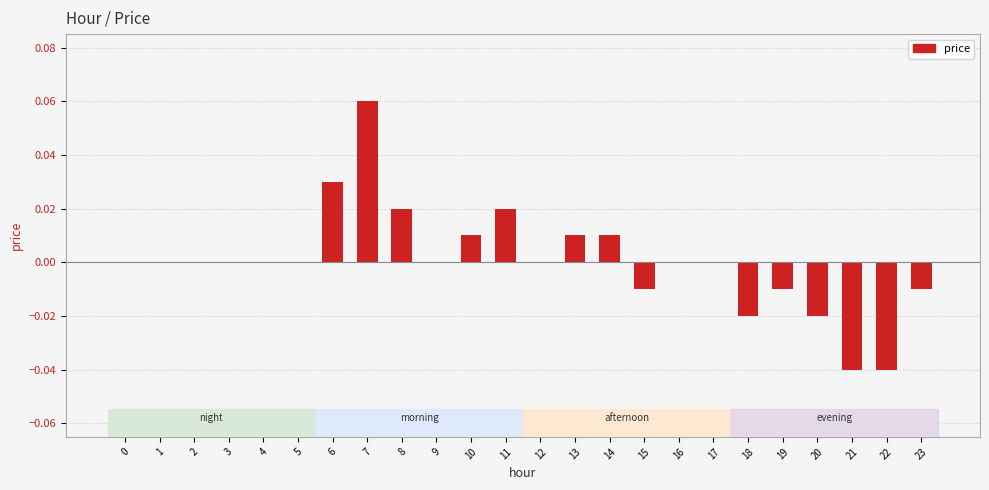

At which category does the chart reach its peak across all series?

7